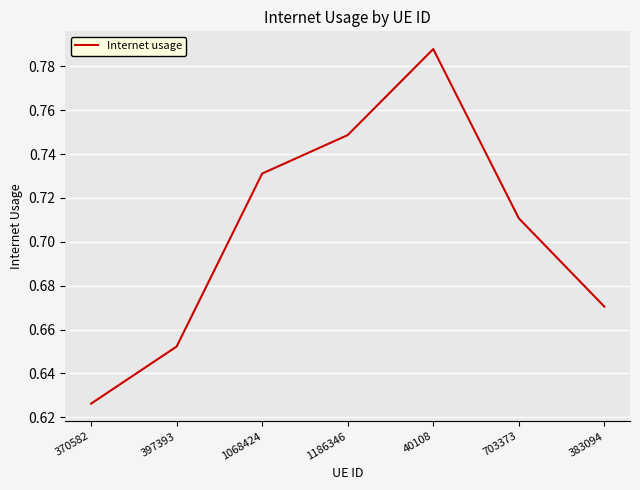

At which category does the chart reach its minimum across all series?

370582